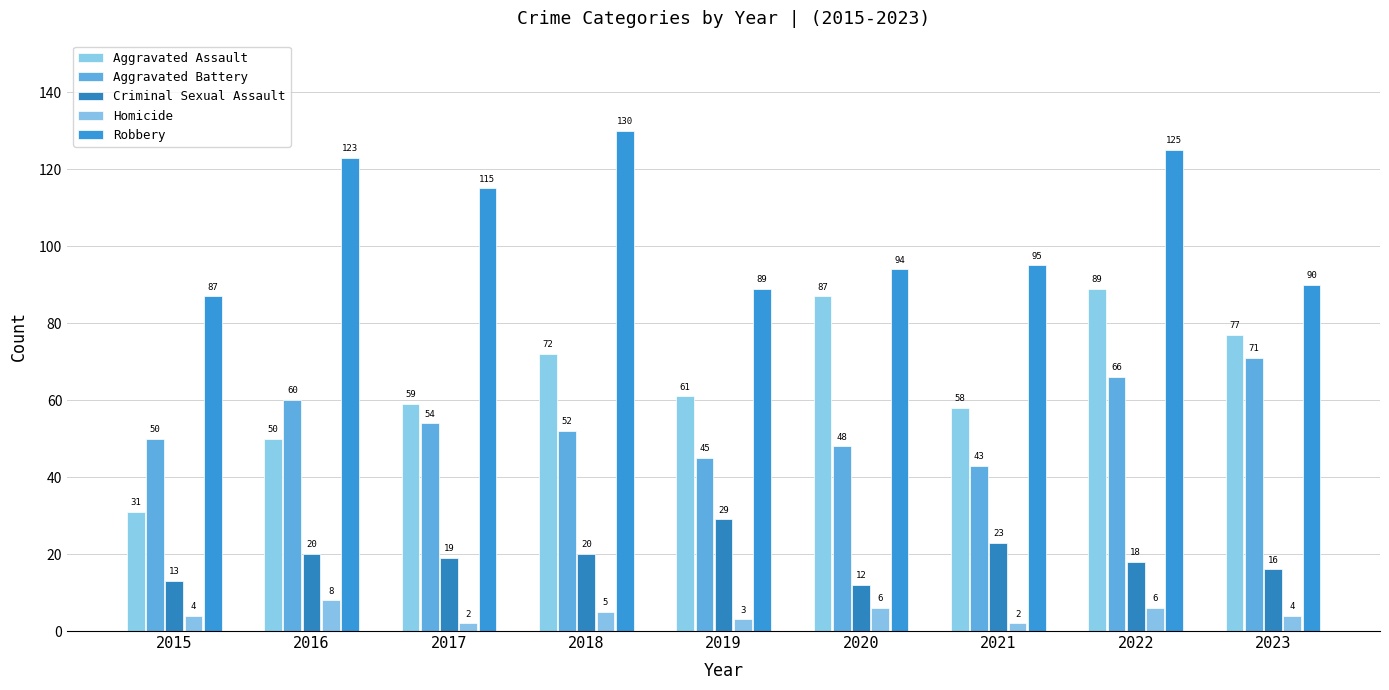

How many bars are there in each group?

5